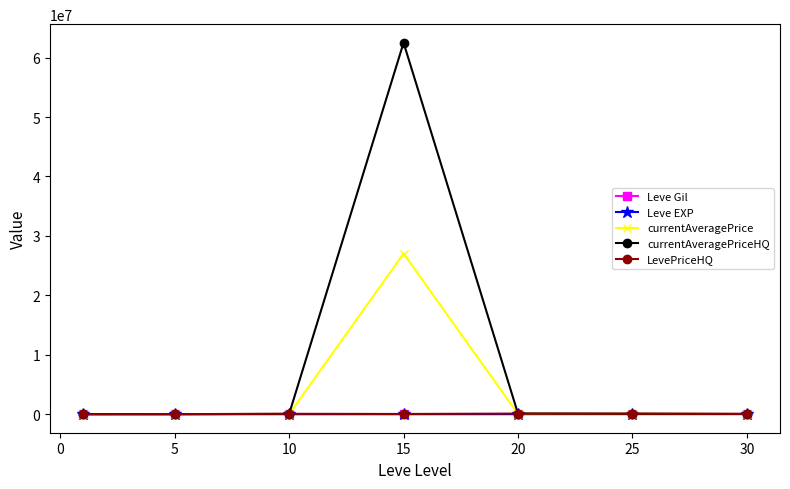

What is the average value of the LevePriceHQ series?

40666